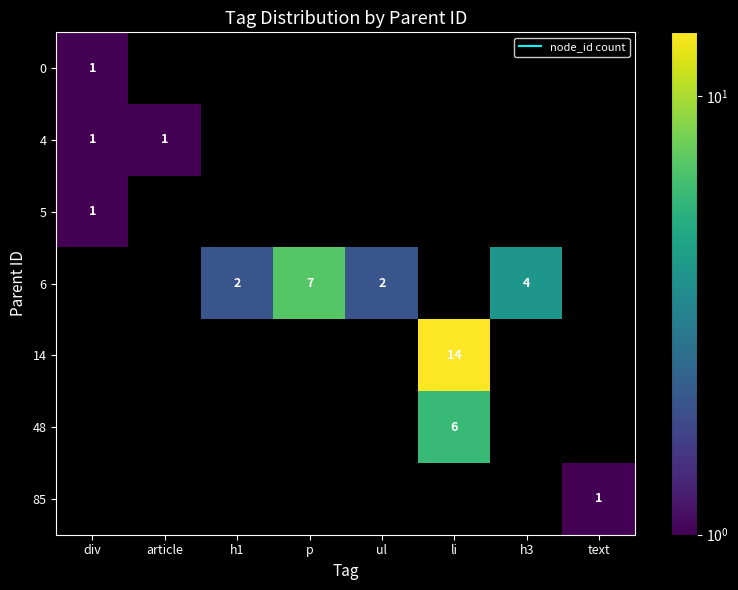

What is the approximate value of 0 at div?

1.0